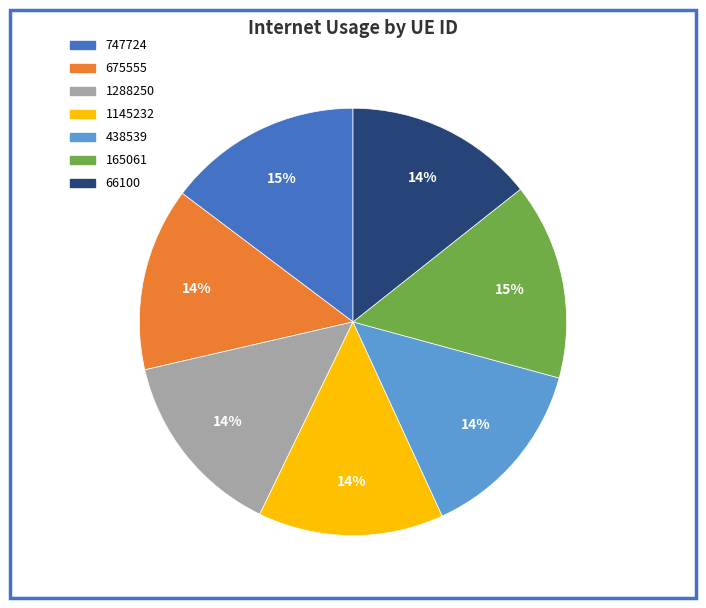

Does 438539 represent more than half of the total?

No